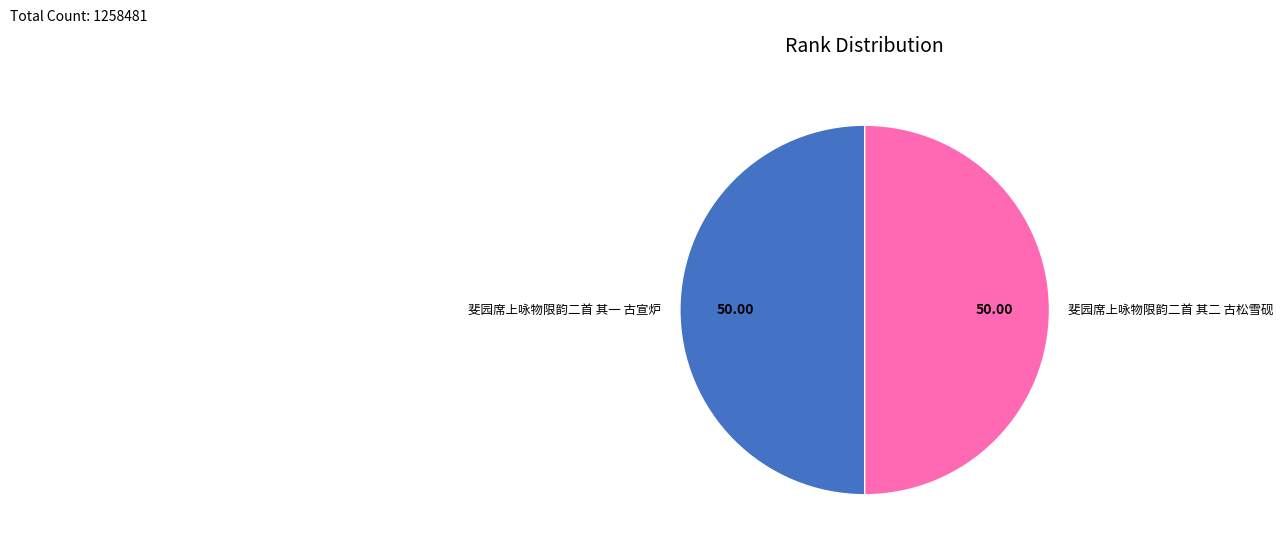

How many segments does this pie chart have?

2